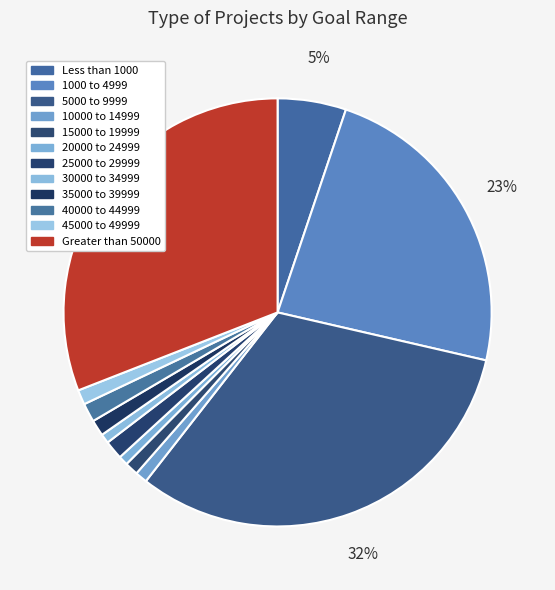

How many slices are in this pie chart?

12